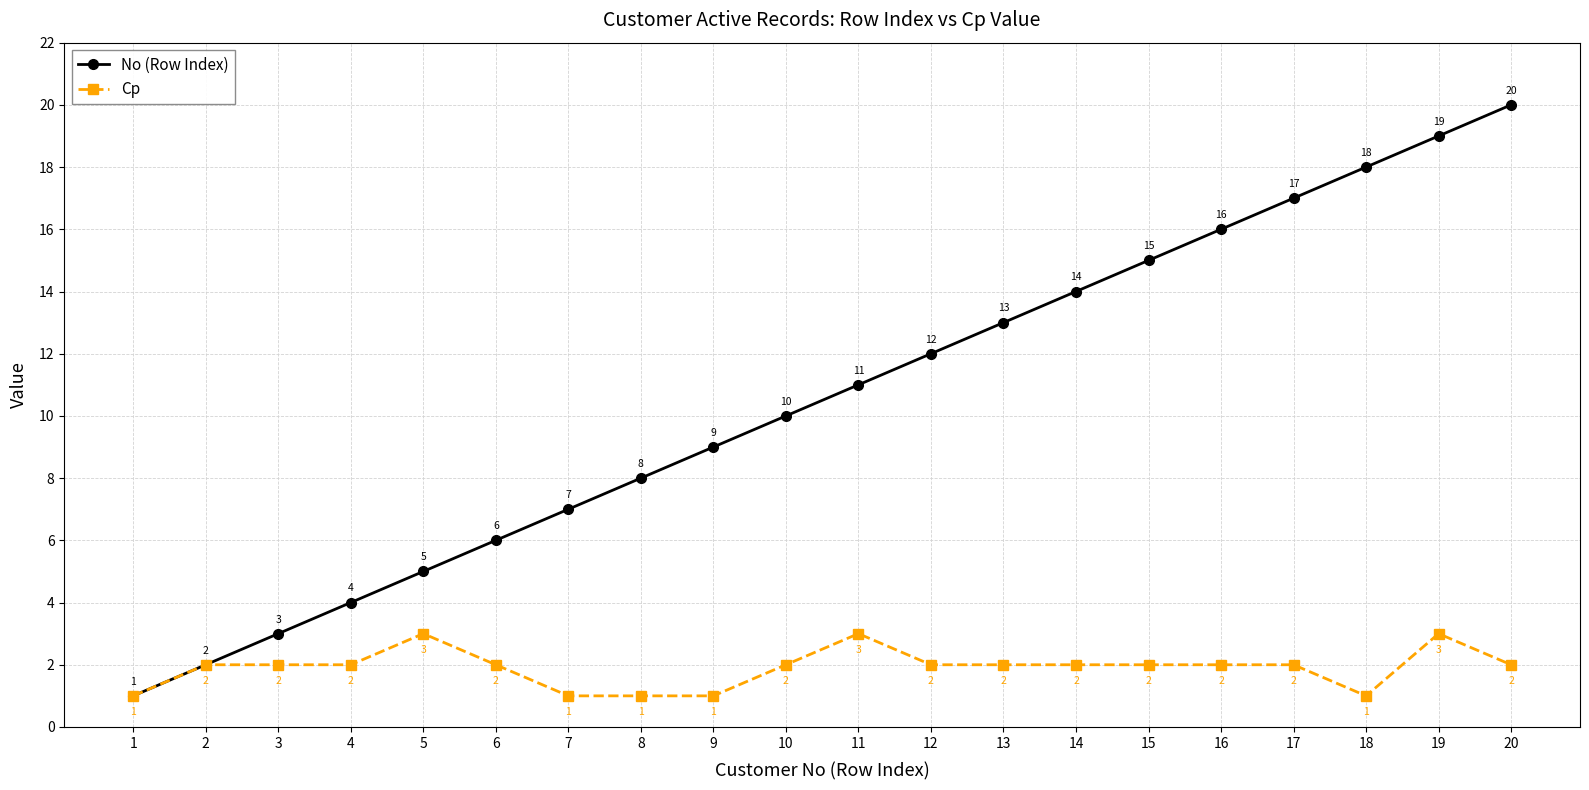

How many values in the No (Row Index) series are below 11?

10